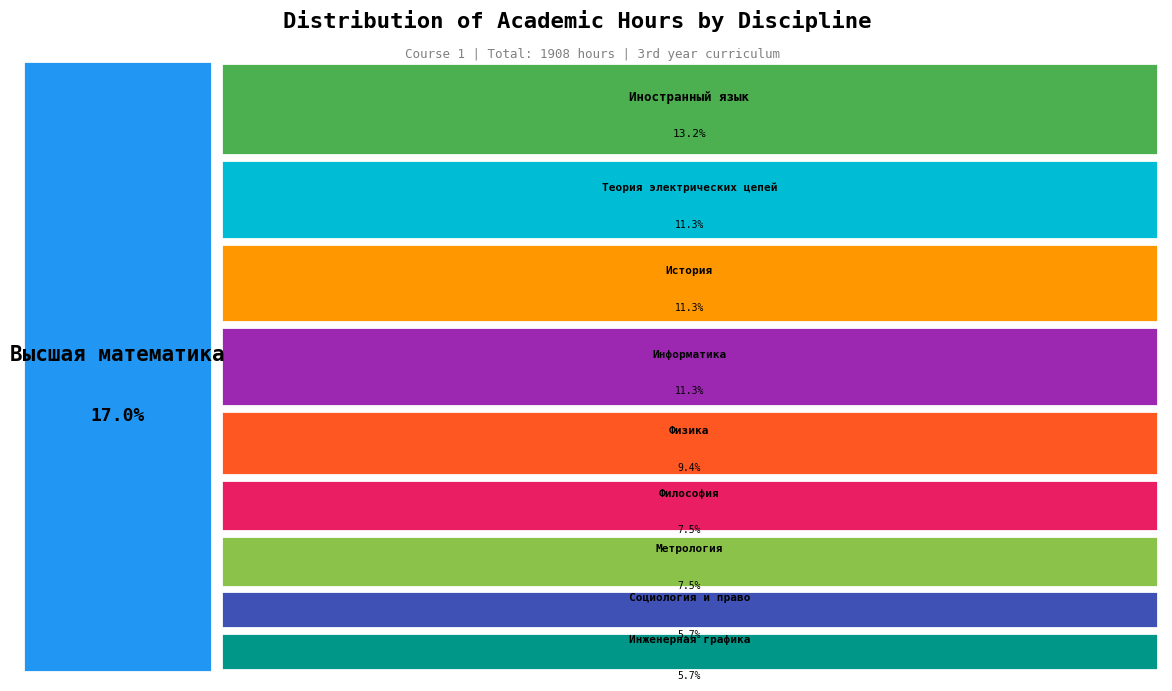

Which has a higher value, Философия or Социология и право?

Философия